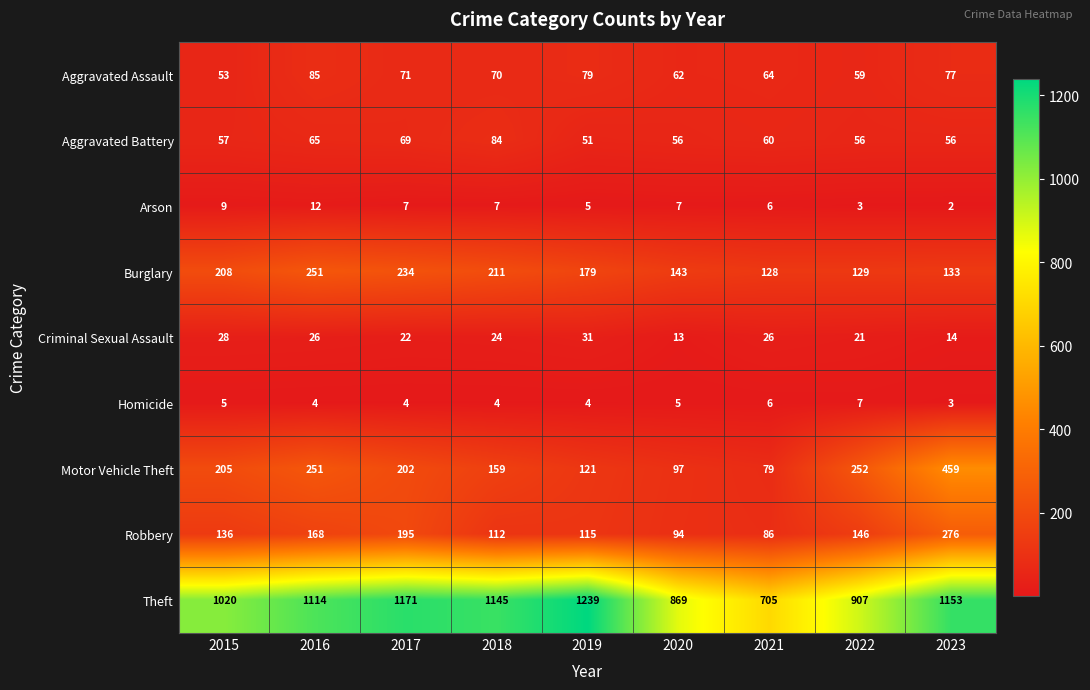

List the series in order of their peak value, highest first.

Theft, Motor Vehicle Theft, Robbery, Burglary, Aggravated Assault, Aggravated Battery, Criminal Sexual Assault, Arson, Homicide